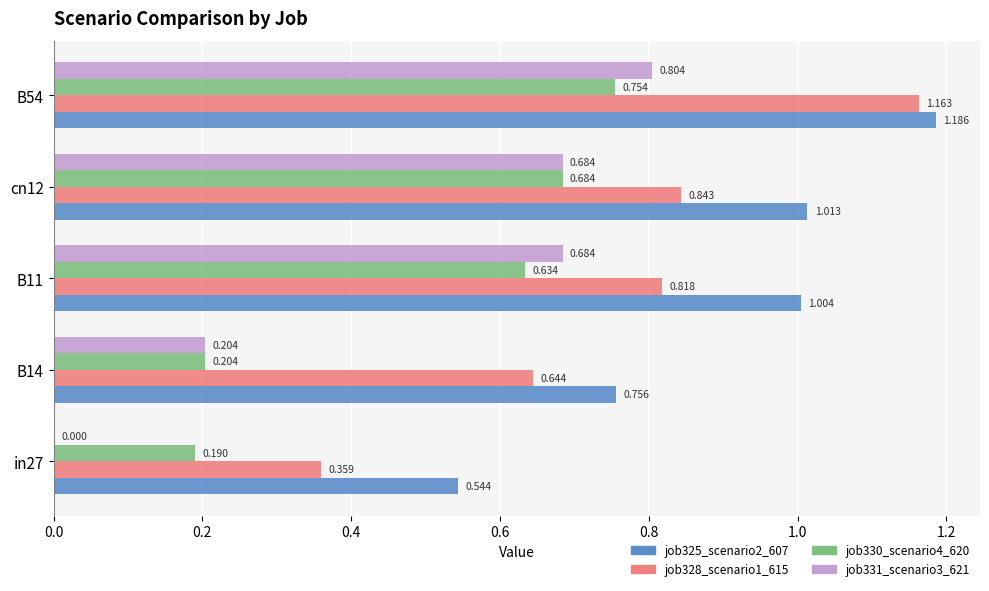

Is the value of job330_scenario4_620 at in27 greater than the value of job325_scenario2_607 at B54?

No